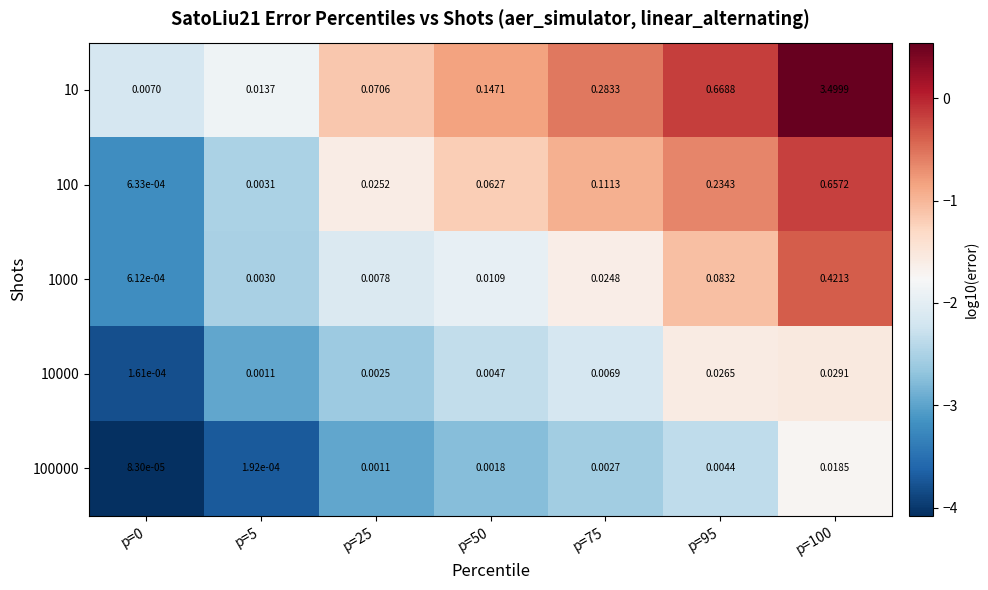

Is the value of 100000 at p=75 greater than the value of 1000 at p=100?

No